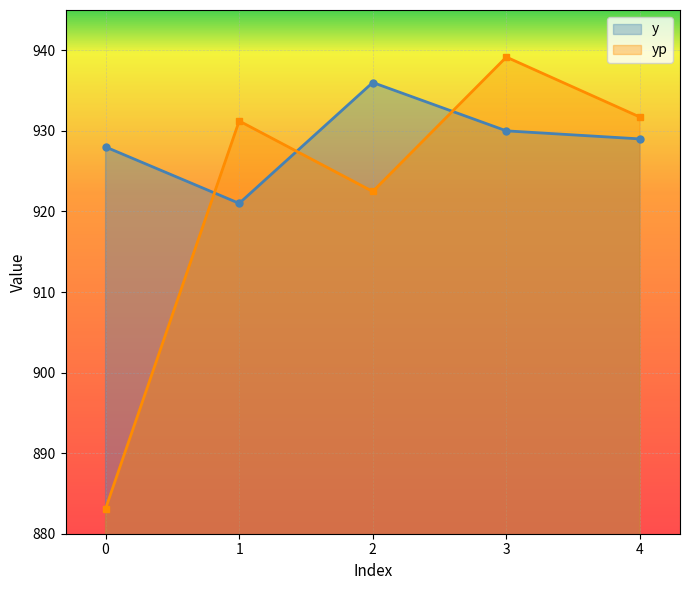

Does the chart display data point markers on the line(s)?

Yes